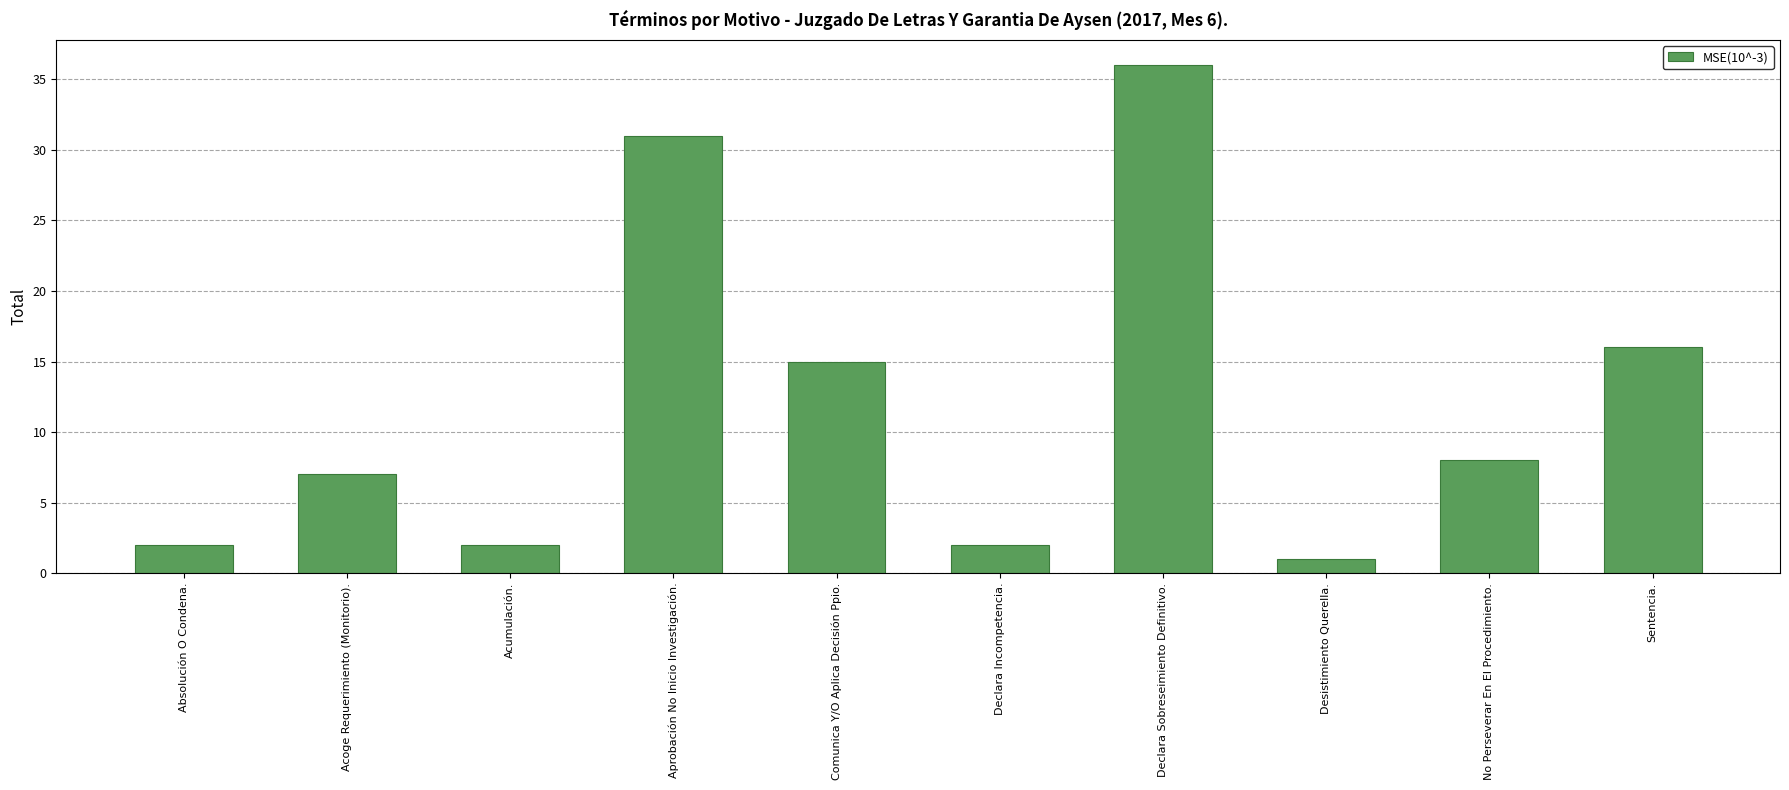

Reading right to left, transcribe all the data shown in this chart.

Sentencia.=16	No Perseverar En El Procedimiento.=8	Desistimiento Querella.=1	Declara Sobreseimiento Definitivo.=36	Declara Incompetencia.=2	Comunica Y/O Aplica Decisión Ppio.=15	Aprobación No Inicio Investigación.=31	Acumulación.=2	Acoge Requerimiento (Monitorio).=7	Absolución O Condena.=2